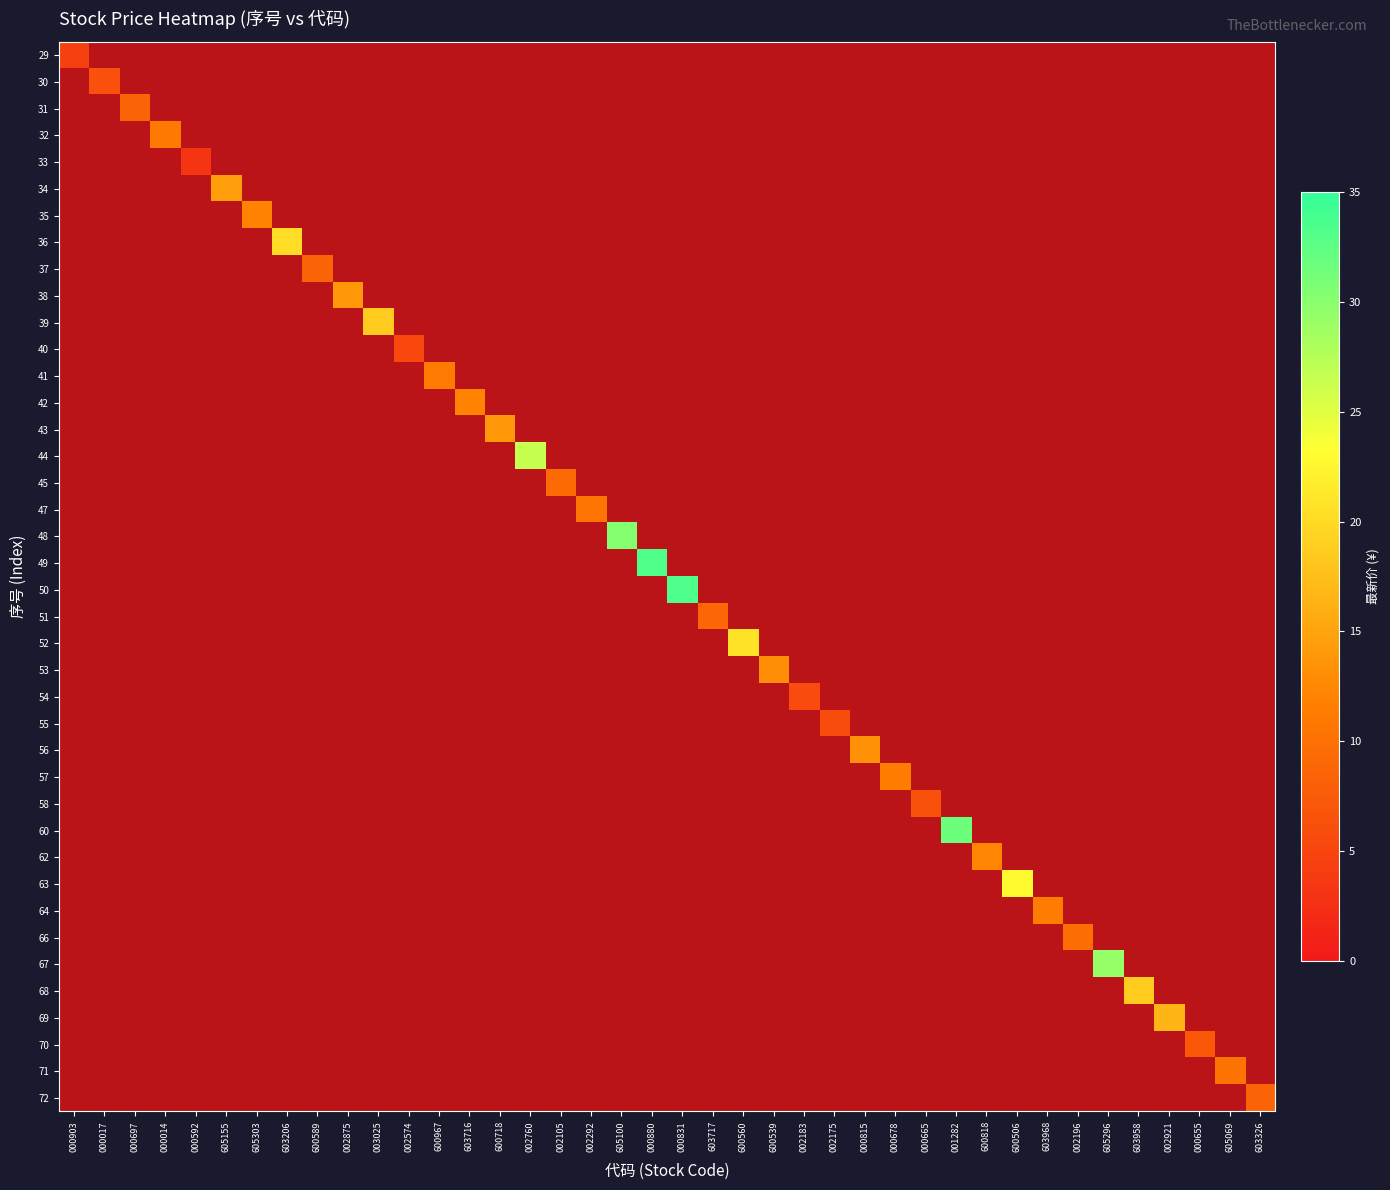

True or false: 67 has a value of 0.0 at 000903.

True